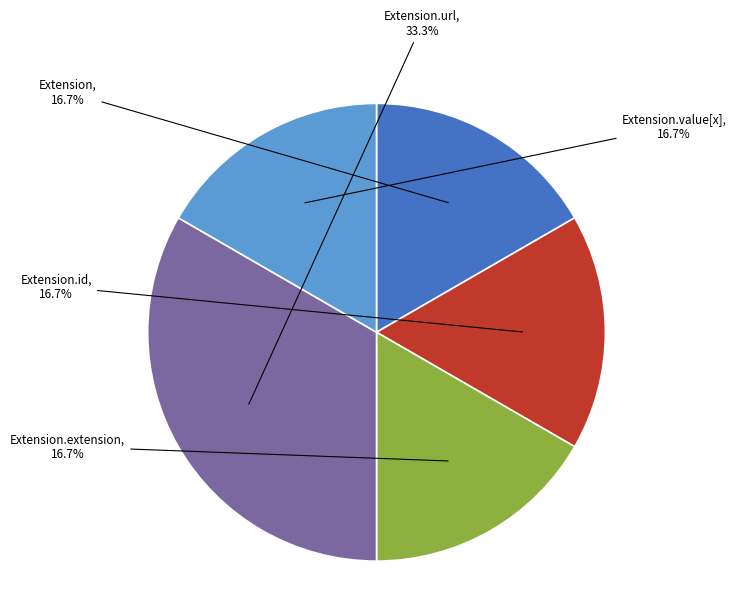

Is there any slice that represents more than half of the pie?

No